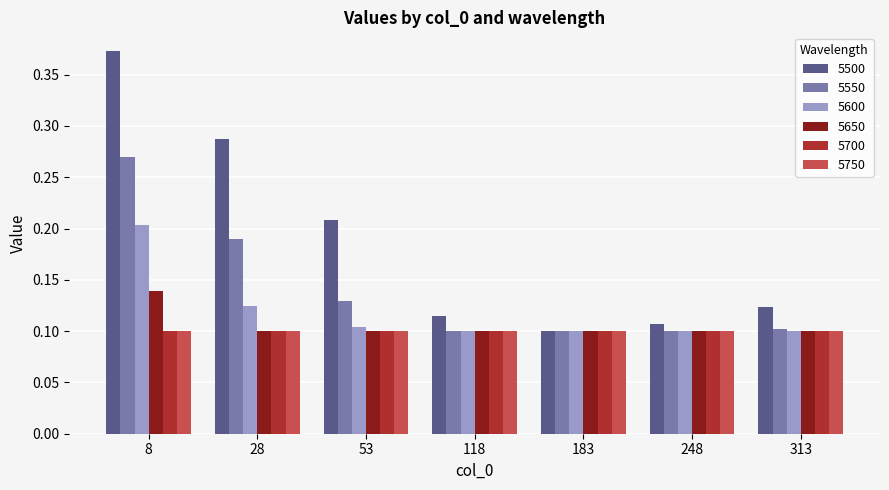

Which category has the highest value in the 5600 series?

8